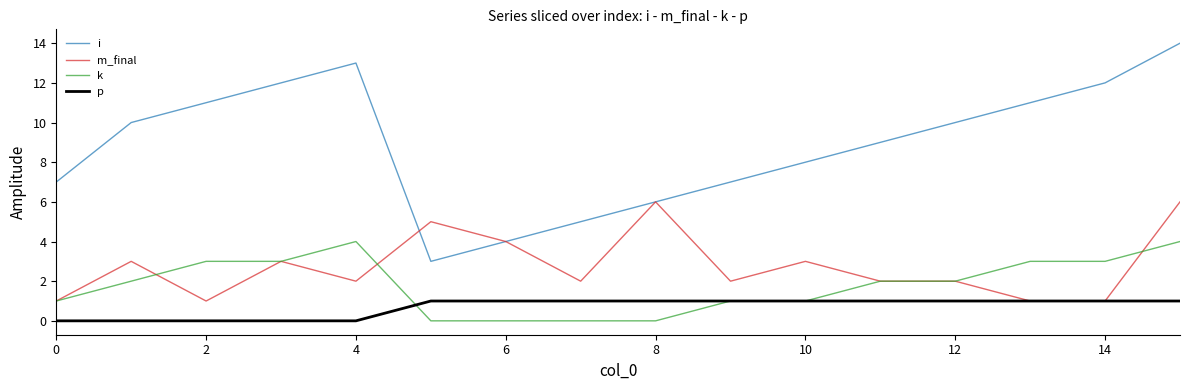

What is the highest value of the m_final series?

6